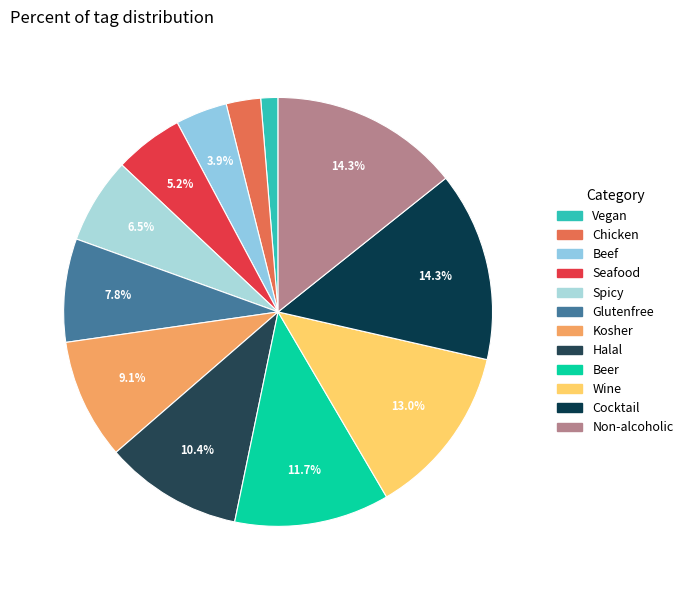

Count the number of slices in the pie.

12